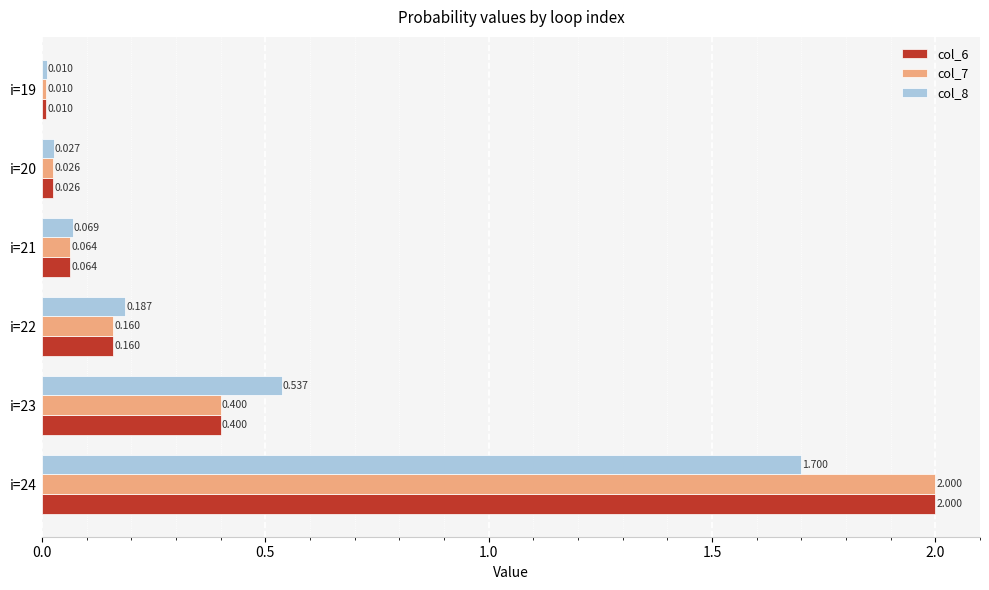

Is the value of col_7 at i=19 greater than the value of col_6 at i=22?

No